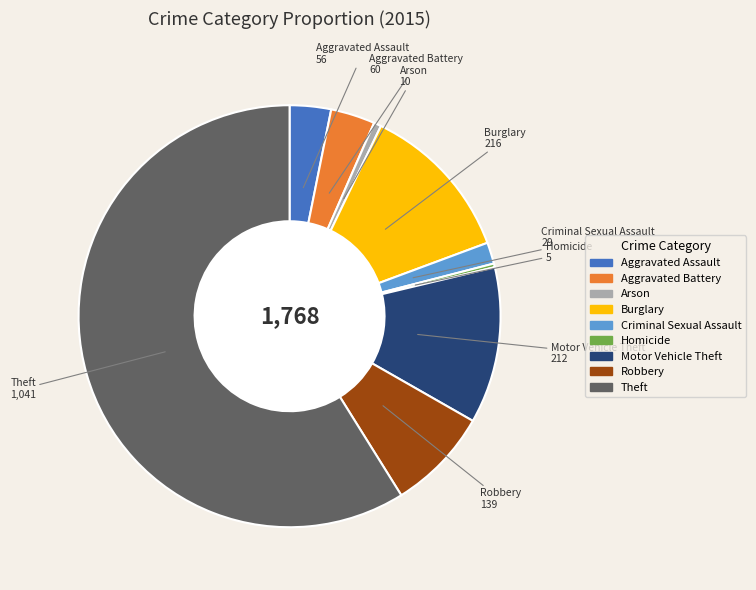

True or false: Theft accounts for 50% of the total.

False